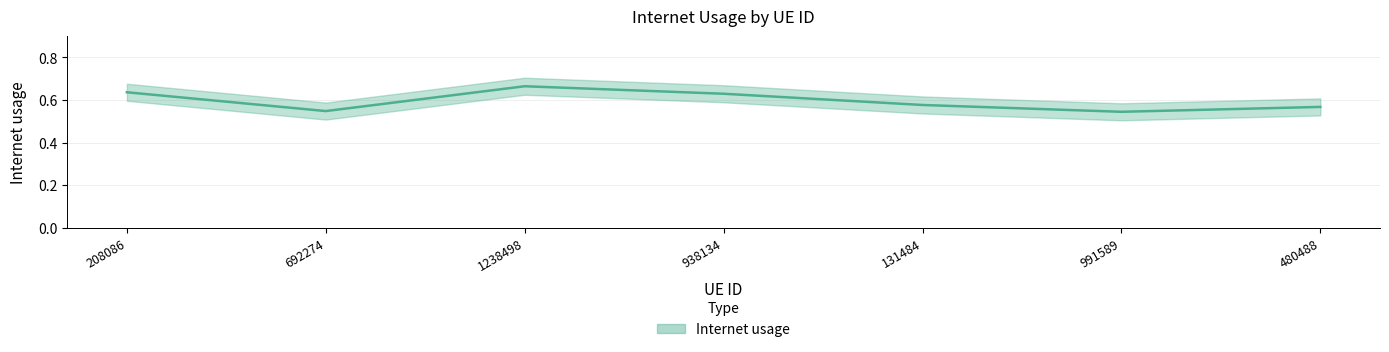

What is the sum of the values at 938134 and 1238498?

1.3